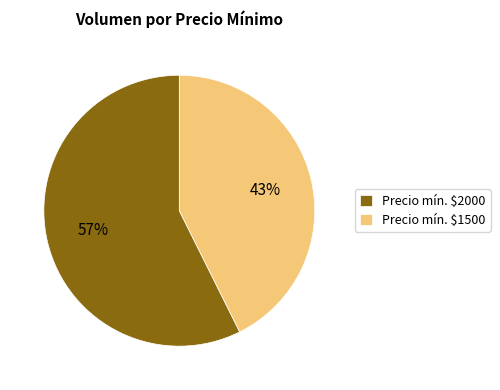

What is the largest slice in the pie chart?

Precio mín. $2000